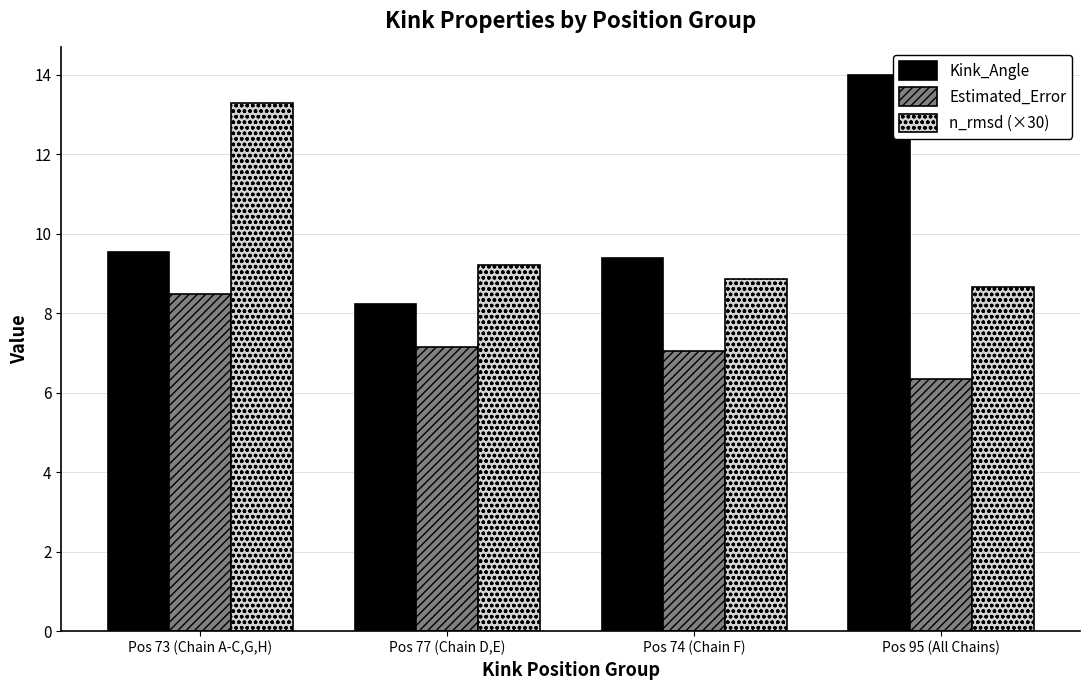

What are all the series names shown in the legend?

Kink_Angle, Estimated_Error, n_rmsd (×30)